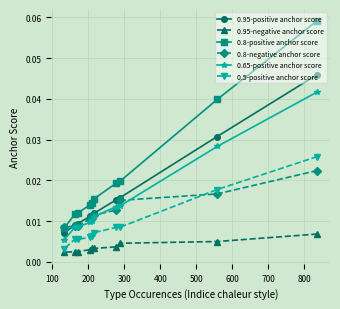

Which series has the largest range (max minus min)?

0.8-positive anchor score